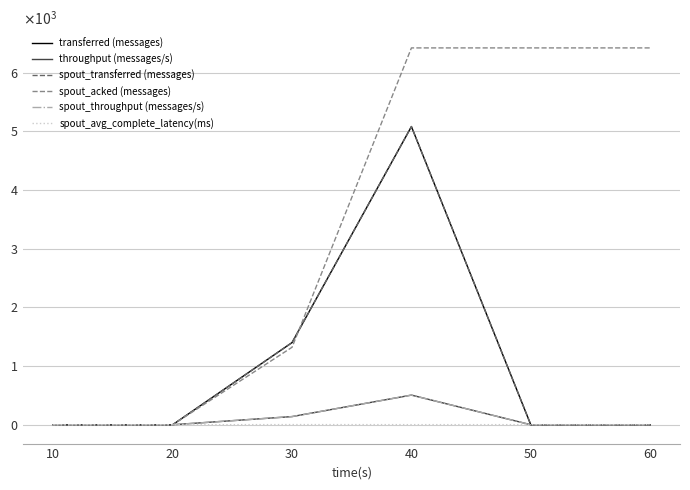

Where is spout_avg_complete_latency(ms) nearest to the value 1?

40